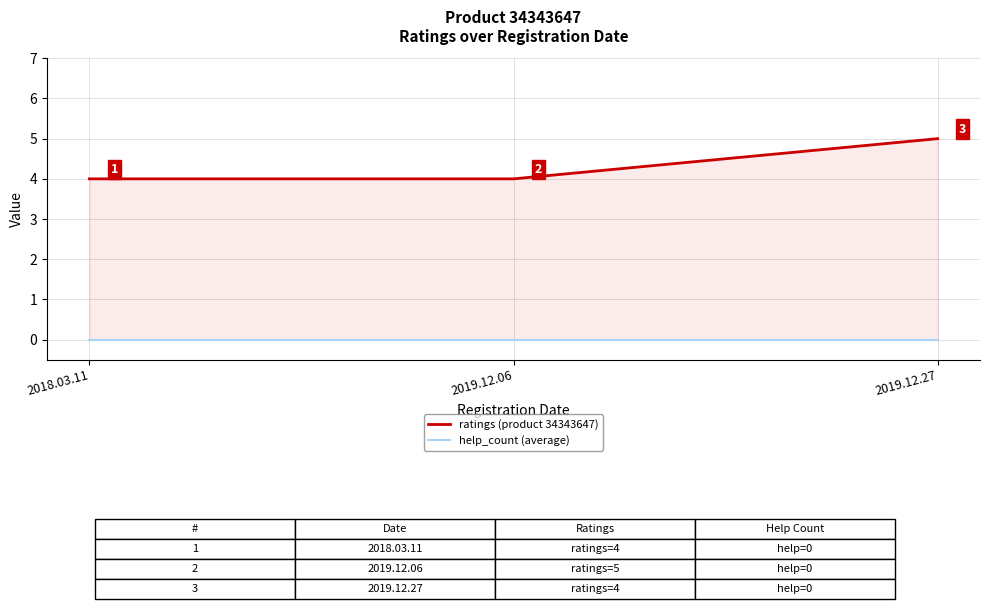

Count the ratings (product 34343647) values in the range 4 to 5.

3